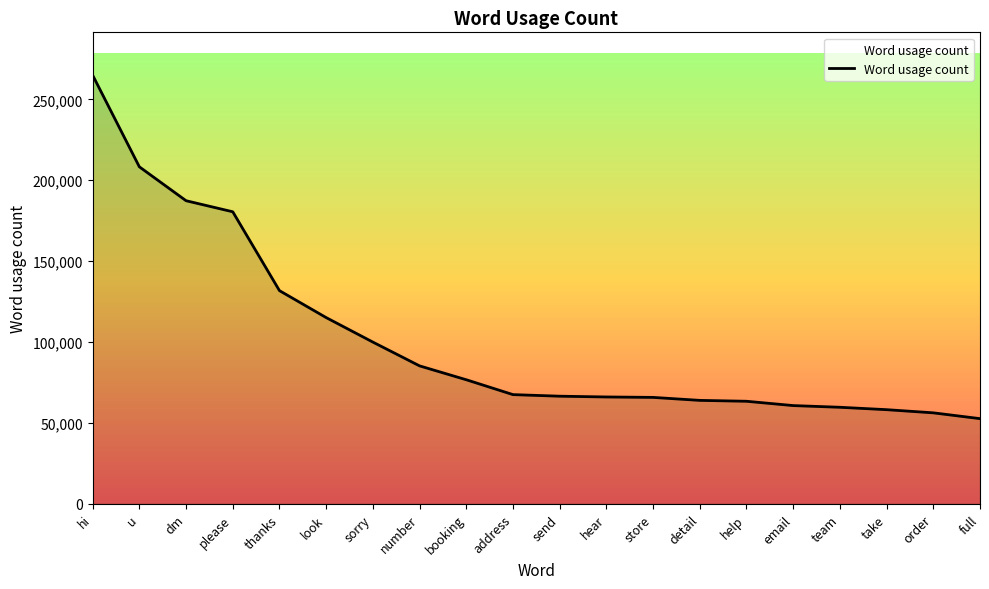

What is the ratio of the value at thanks to the value at order?

2.3